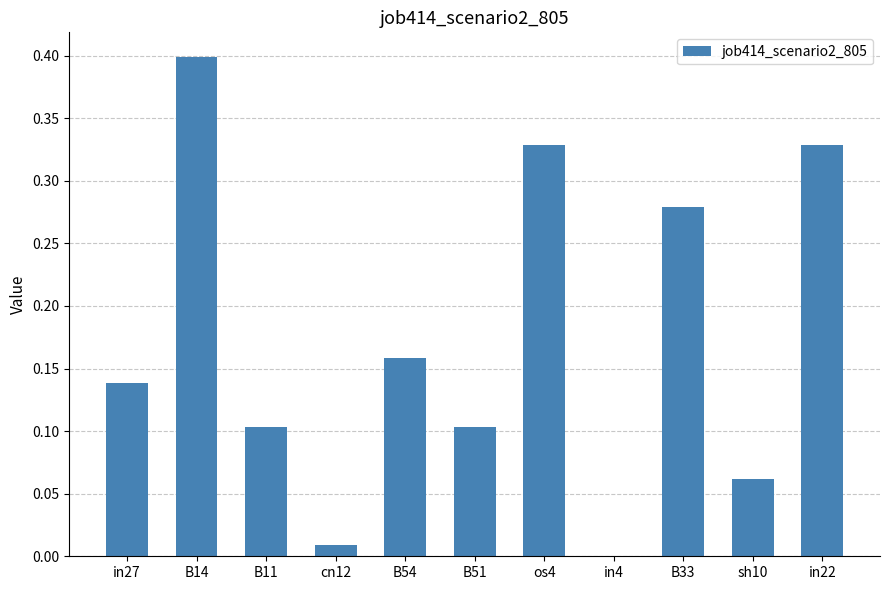

What is the change in value from in27 to in22?

+0.2